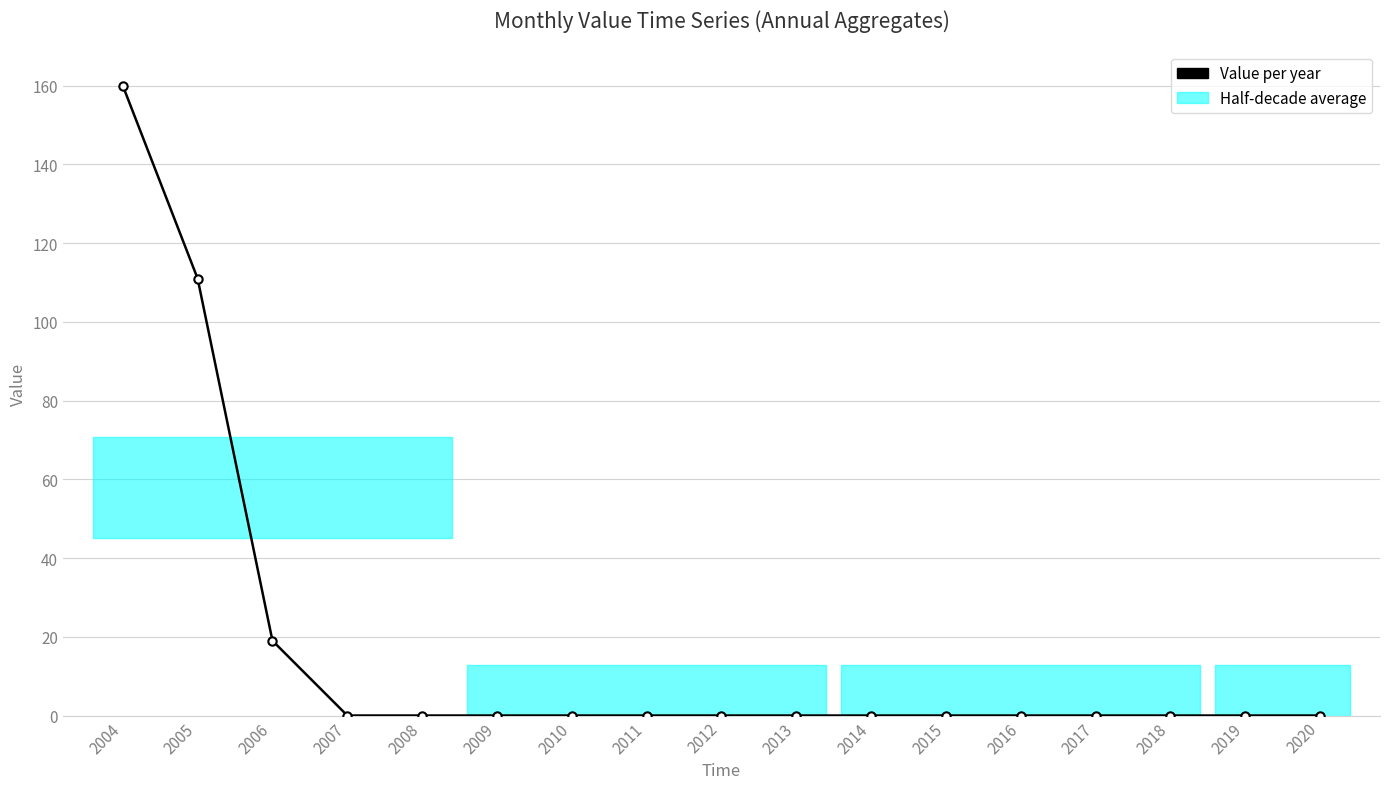

The value at 2014 is 0. True or false?

True